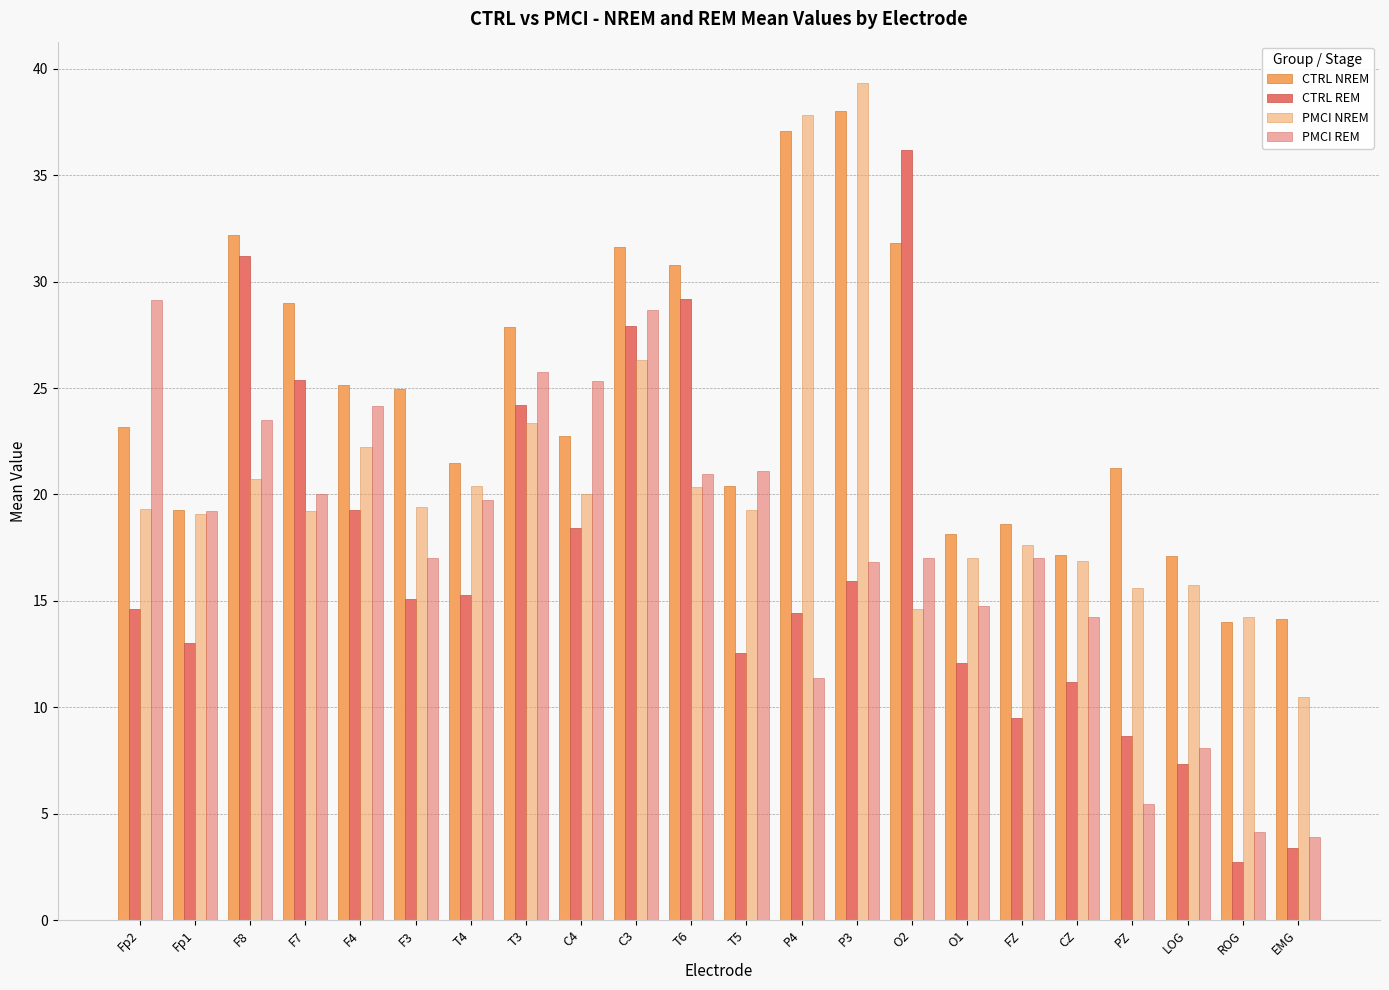

True or false: CTRL NREM has a value of 24.5 at CZ.

False